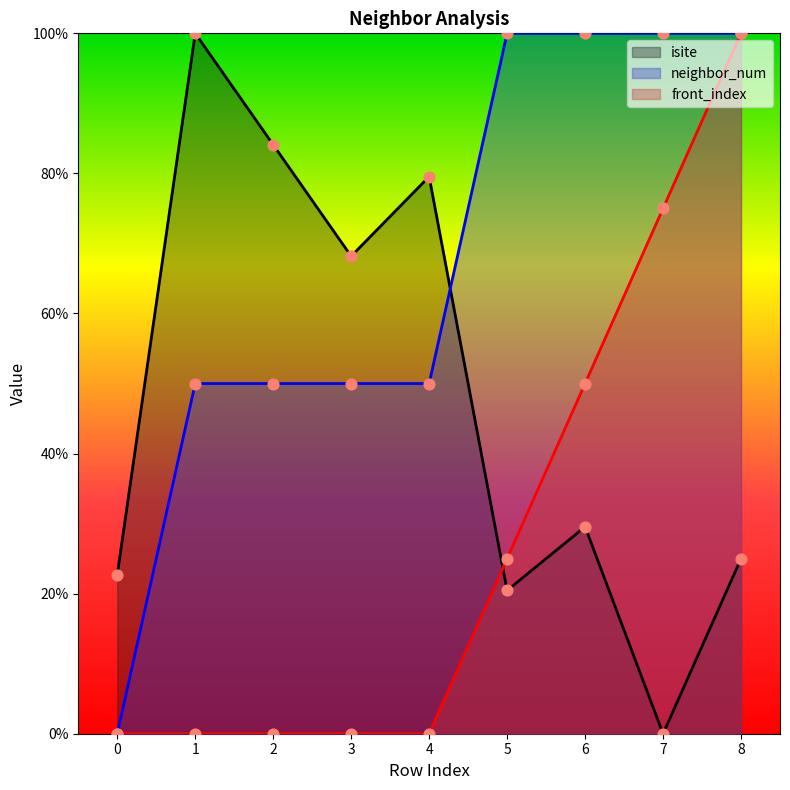

Which series has the widest spread of Y values?

isite